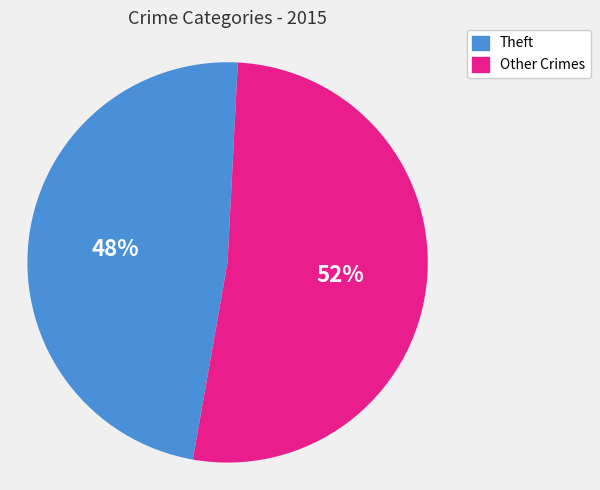

Does any single category account for the majority?

Yes